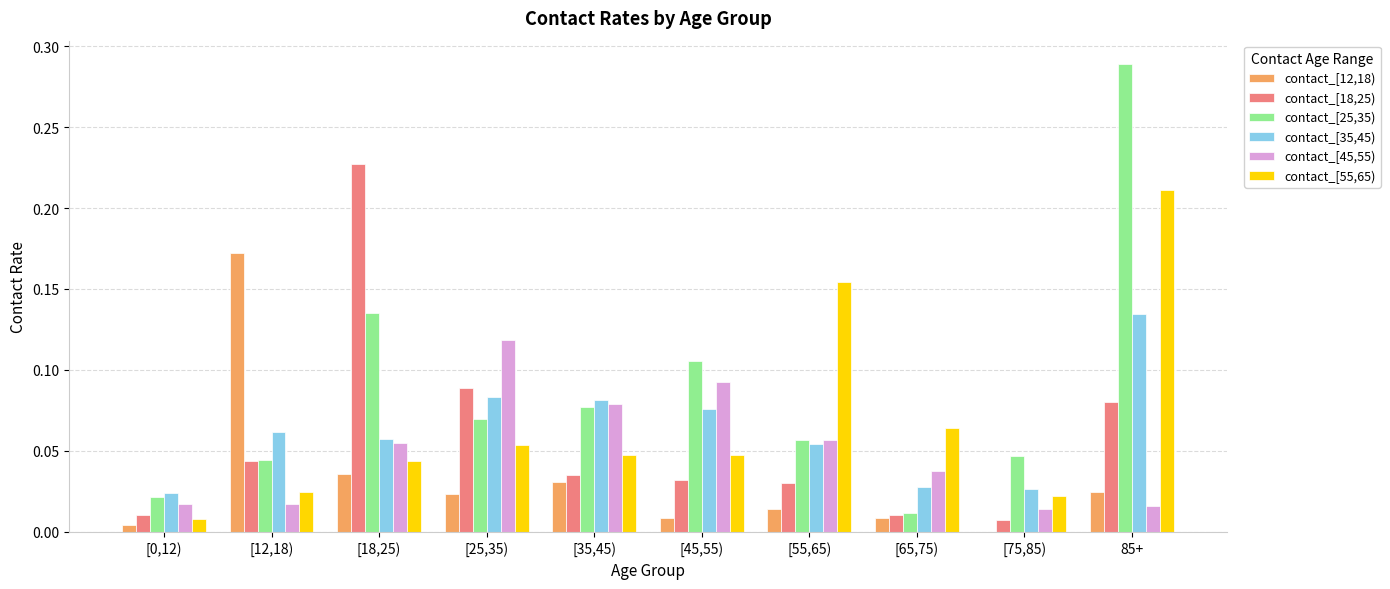

The contact_[18,25) series shows 0.1 at [35,45). True or false?

False